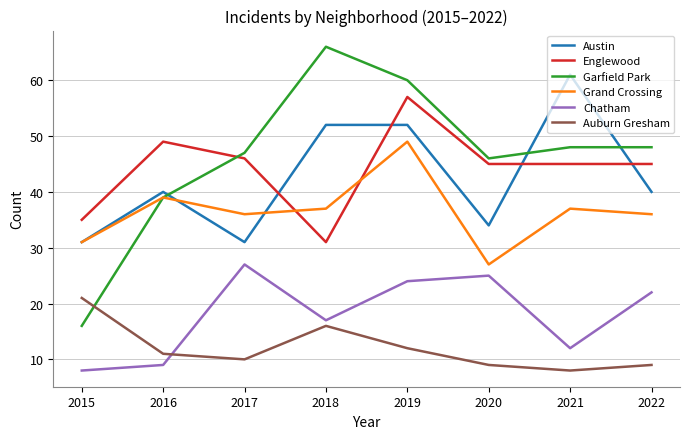

What is the smallest value displayed?

8